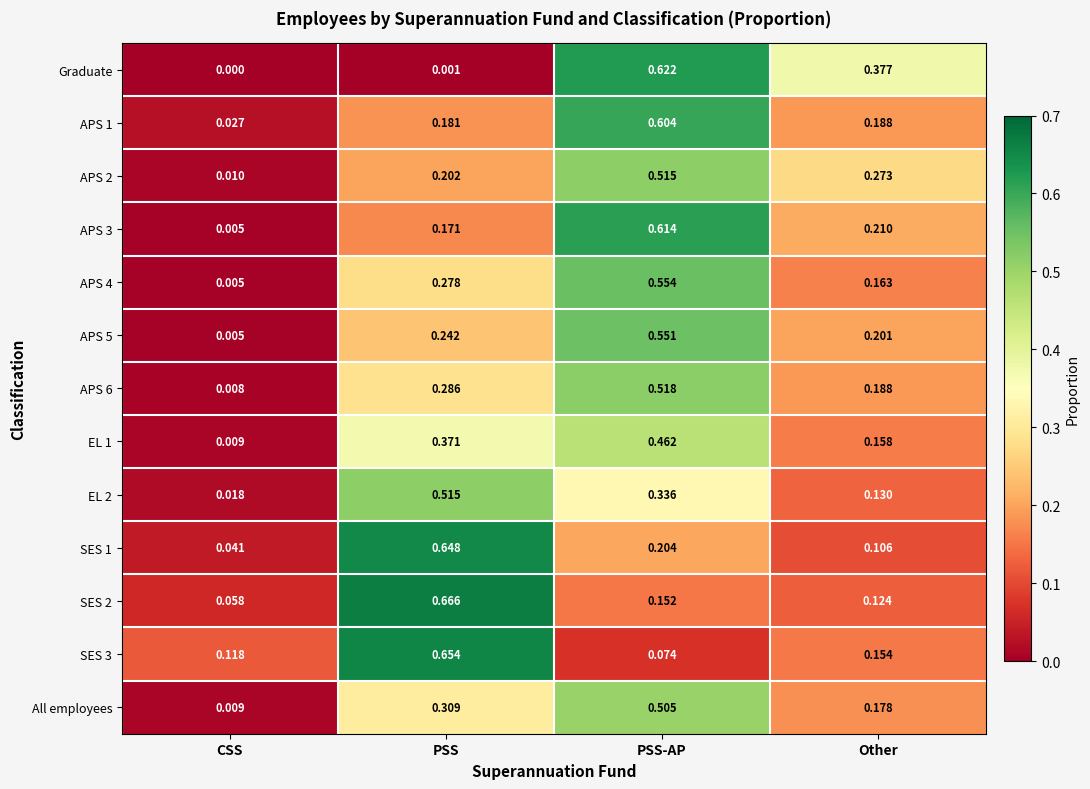

Which category has the highest value across all series?

PSS